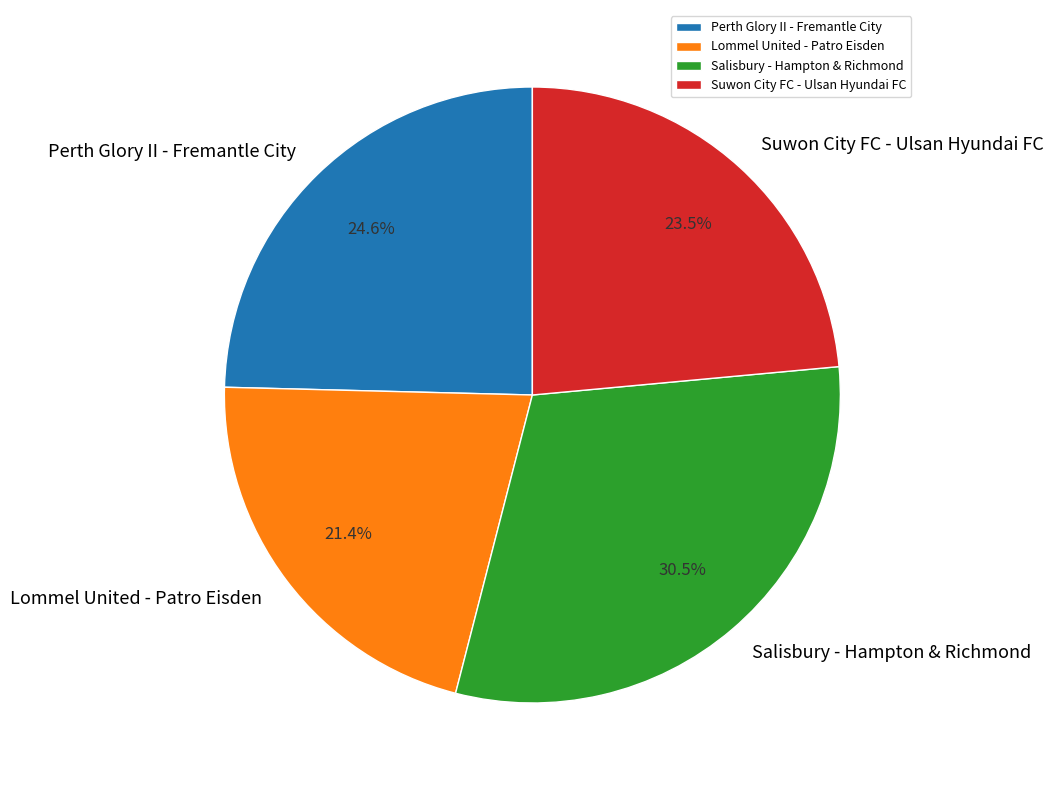

Rank the categories by value from highest to lowest.

Salisbury - Hampton & Richmond, Perth Glory II - Fremantle City, Suwon City FC - Ulsan Hyundai FC, Lommel United - Patro Eisden